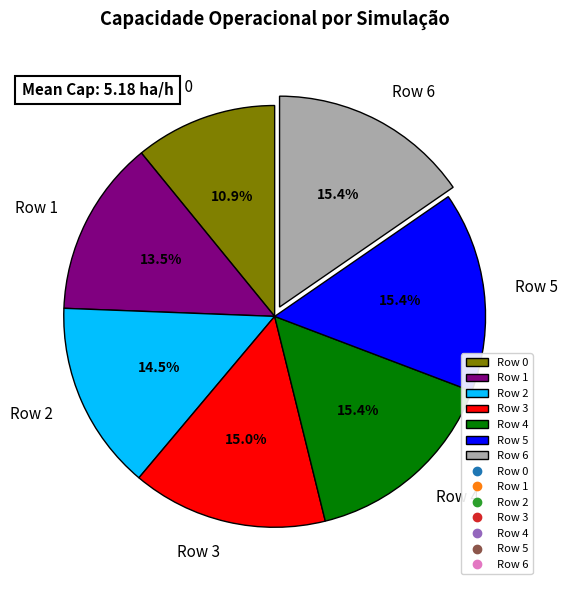

Does Row 3 account for over 50% of the chart?

No